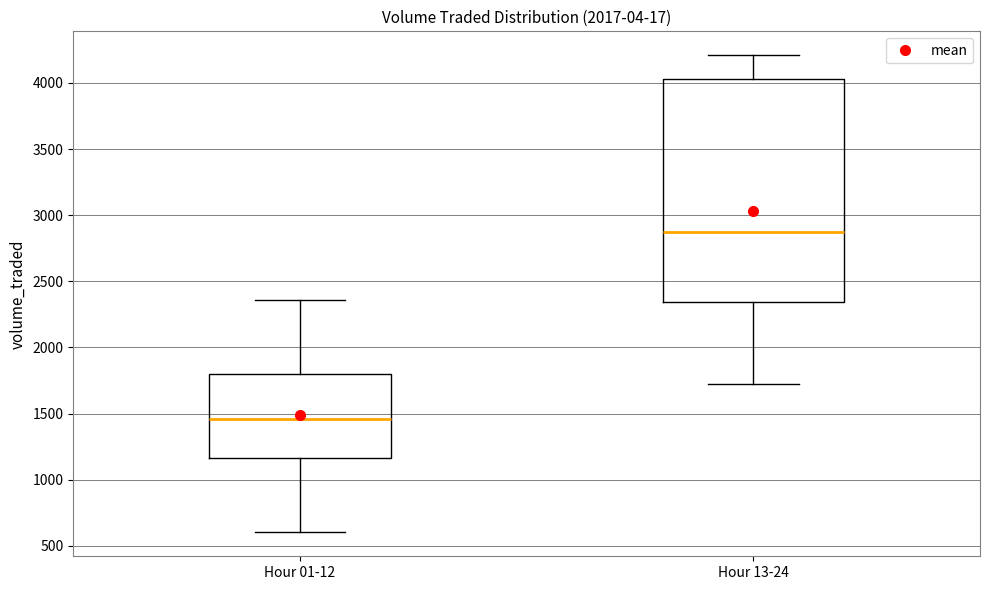

Where does the lower whisker of the box for Hour 13-24 end on the y-axis? The values are not printed on the chart, so give them approximately, as read against the axis.

1700